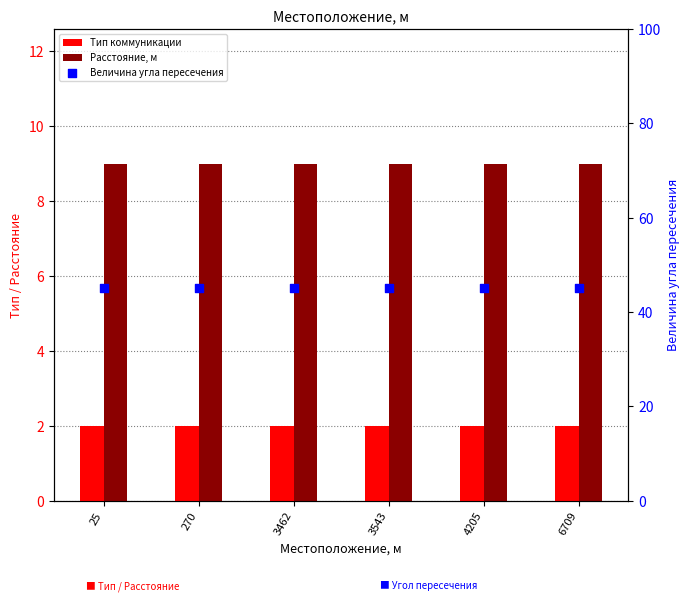

What are all the series names shown in the legend?

Тип коммуникации, Расстояние, м, Величина угла пересечения